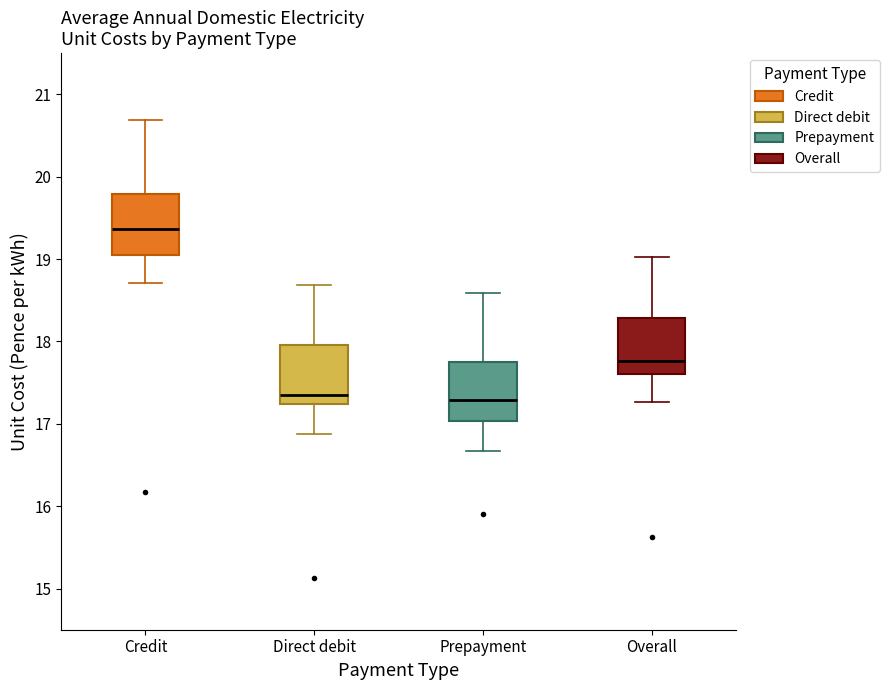

Where does the upper whisker of the box for Direct debit end on the y-axis? The values are not printed on the chart, so give them approximately, as read against the axis.

18.7